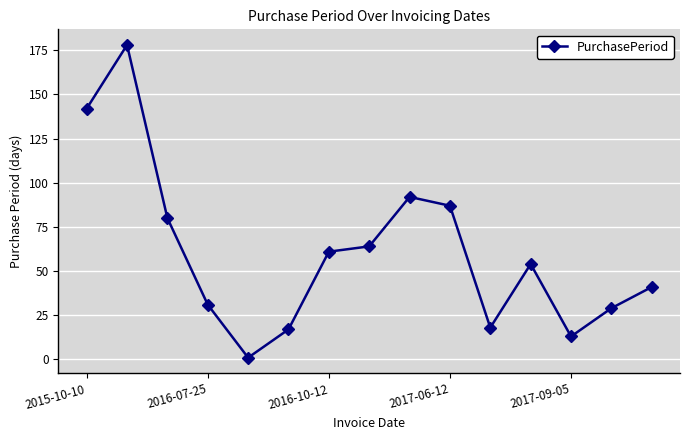

Reading left to right, list all the values displayed in this chart.

142	178	80	31	1	17	61	64	92	87	18	54	13	29	41